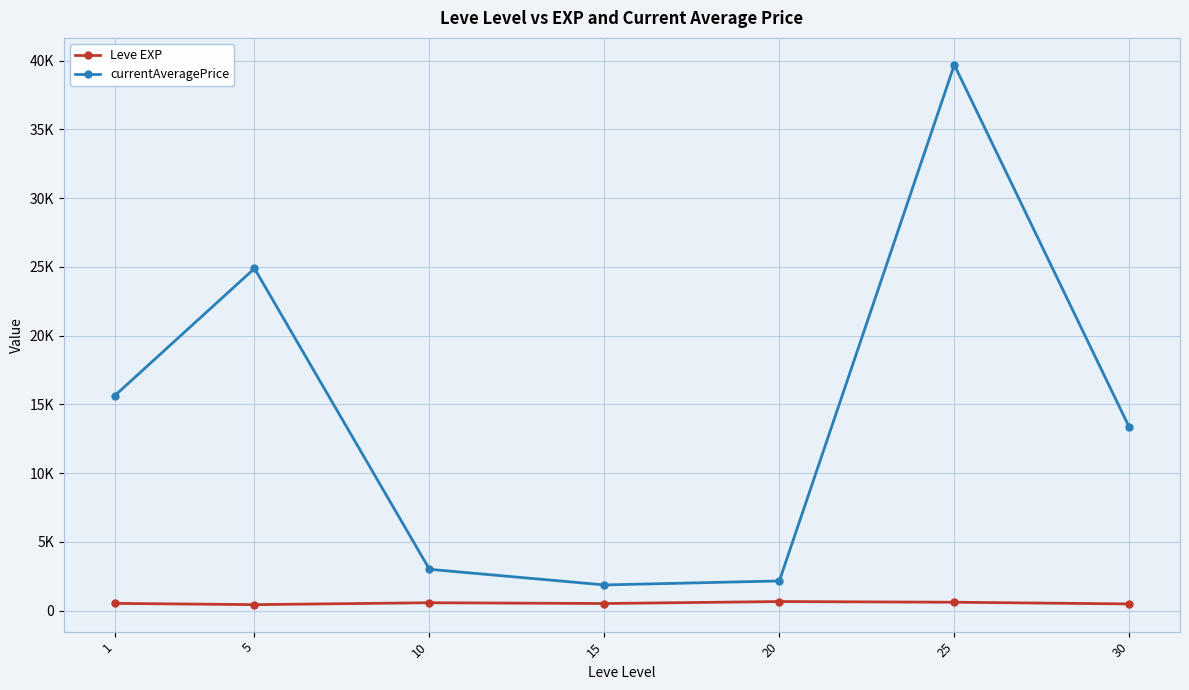

Is this an area chart (filled region under the line)?

No